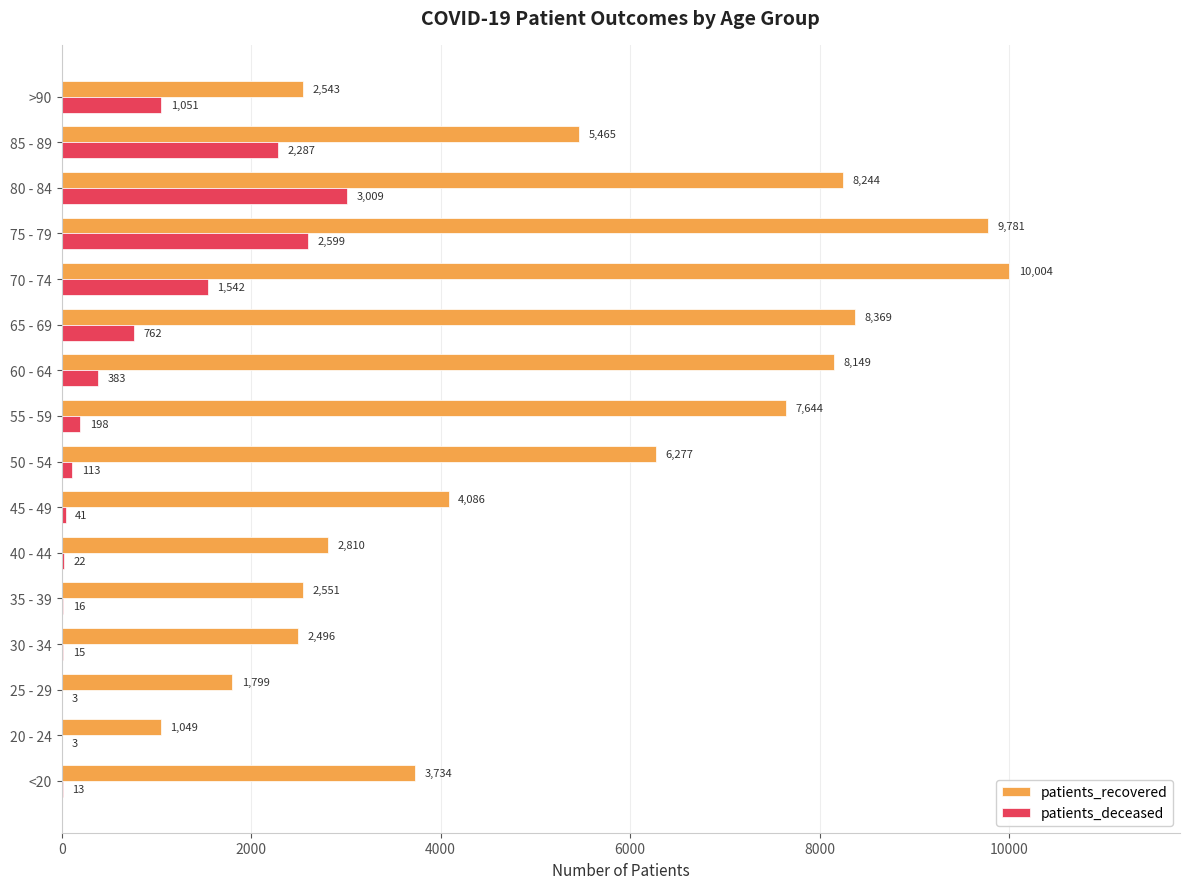

The patients_recovered series shows 4272 at 40 - 44. True or false?

False